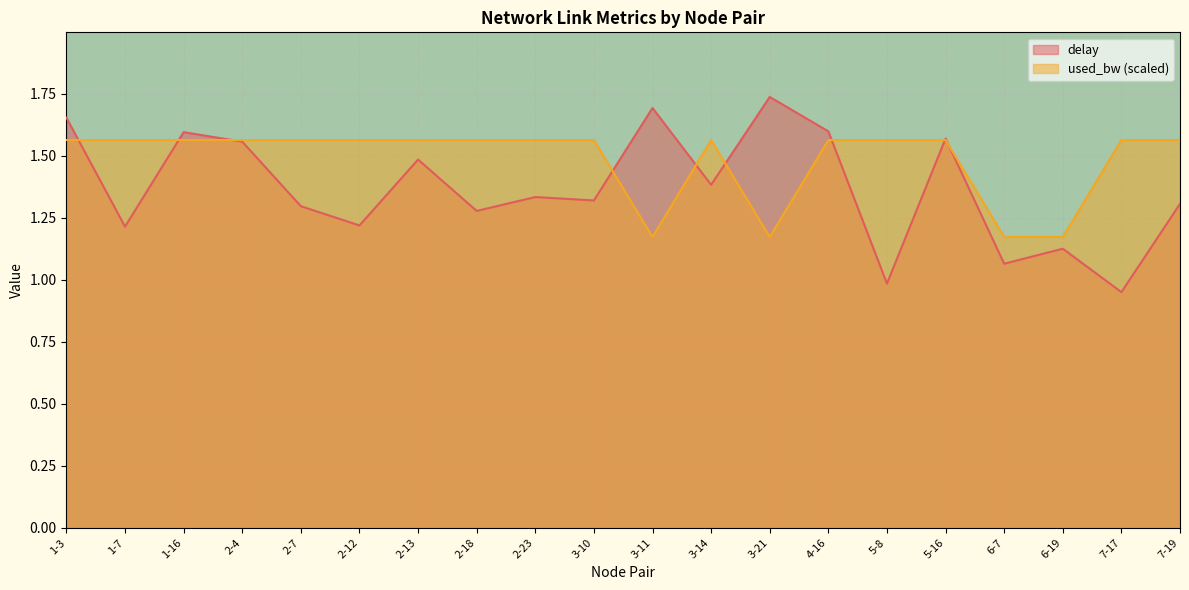

How many interior local peaks does the delay series have?

7